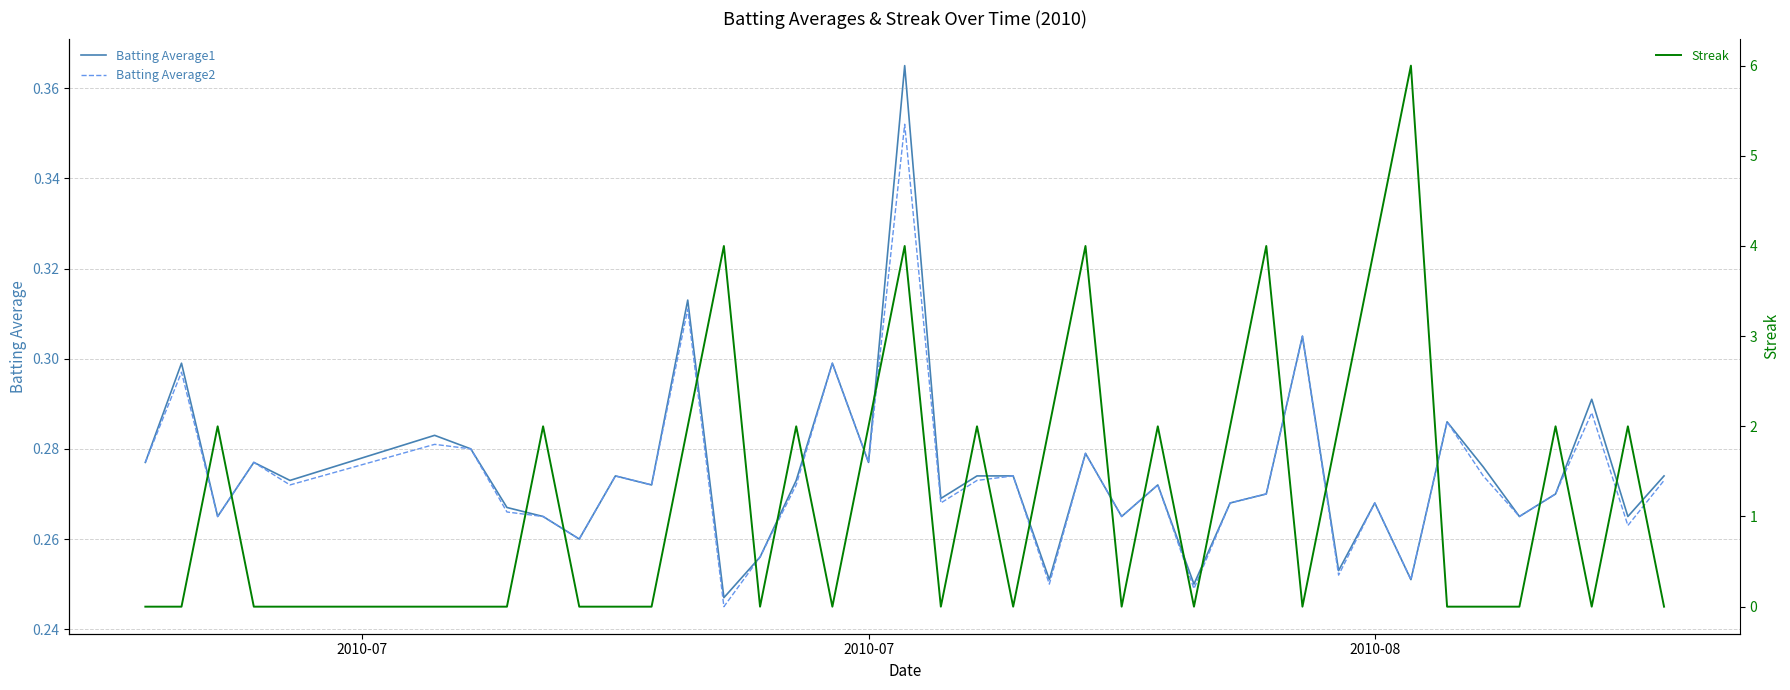

What is the maximum value shown in the chart?

6.0